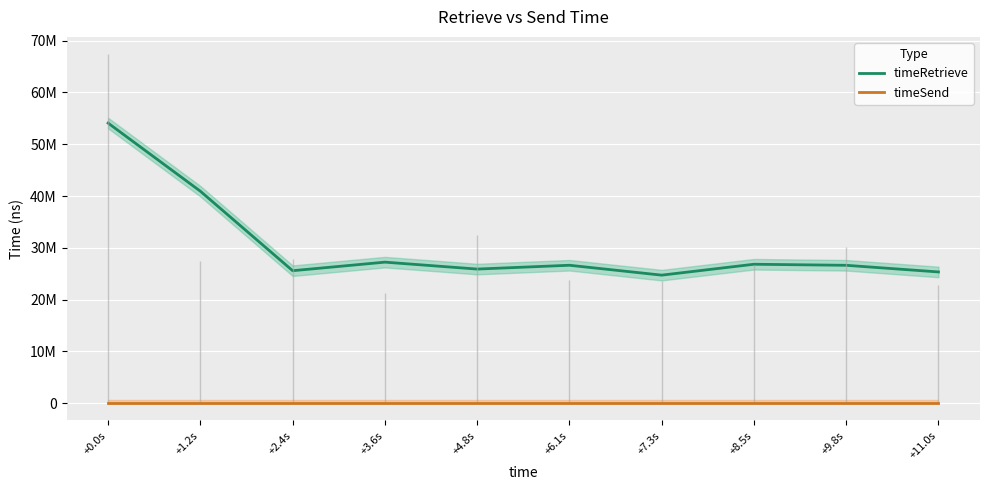

Which series has the widest spread of values?

timeRetrieve